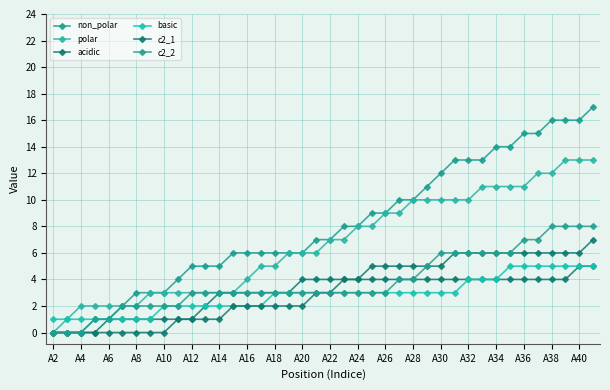

What is the sum of all c2_1 values?

127